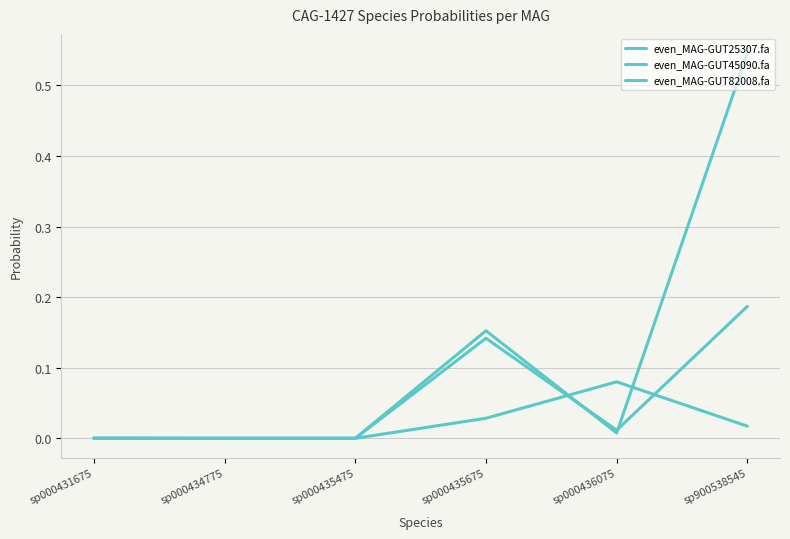

Rank the categories by even_MAG-GUT45090.fa value from lowest to highest.

sp000435475, sp000434775, sp000431675, sp000436075, sp000435675, sp900538545